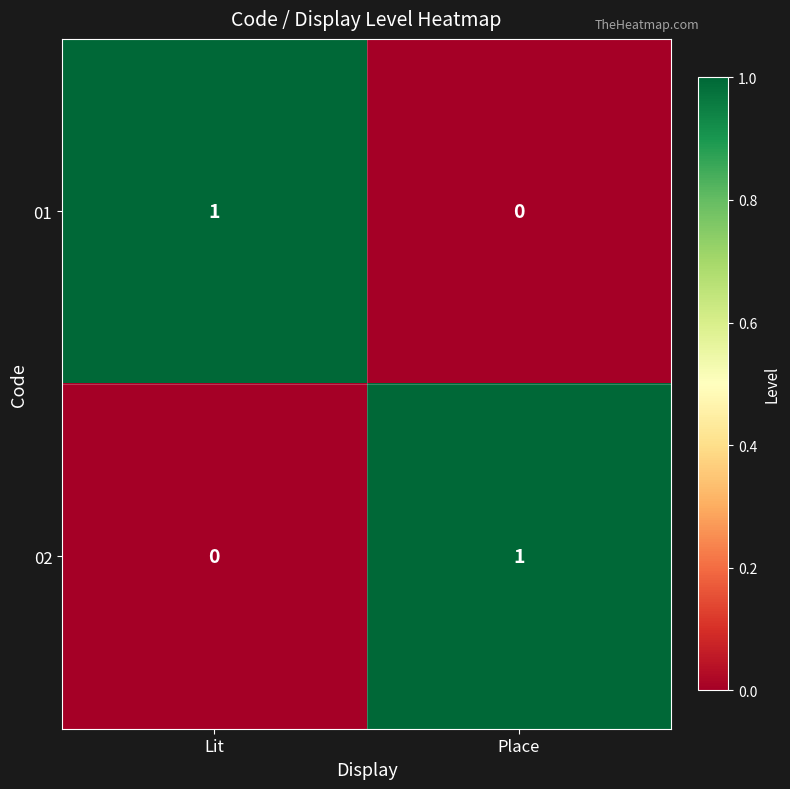

At which label is 02 closest to 0?

Lit